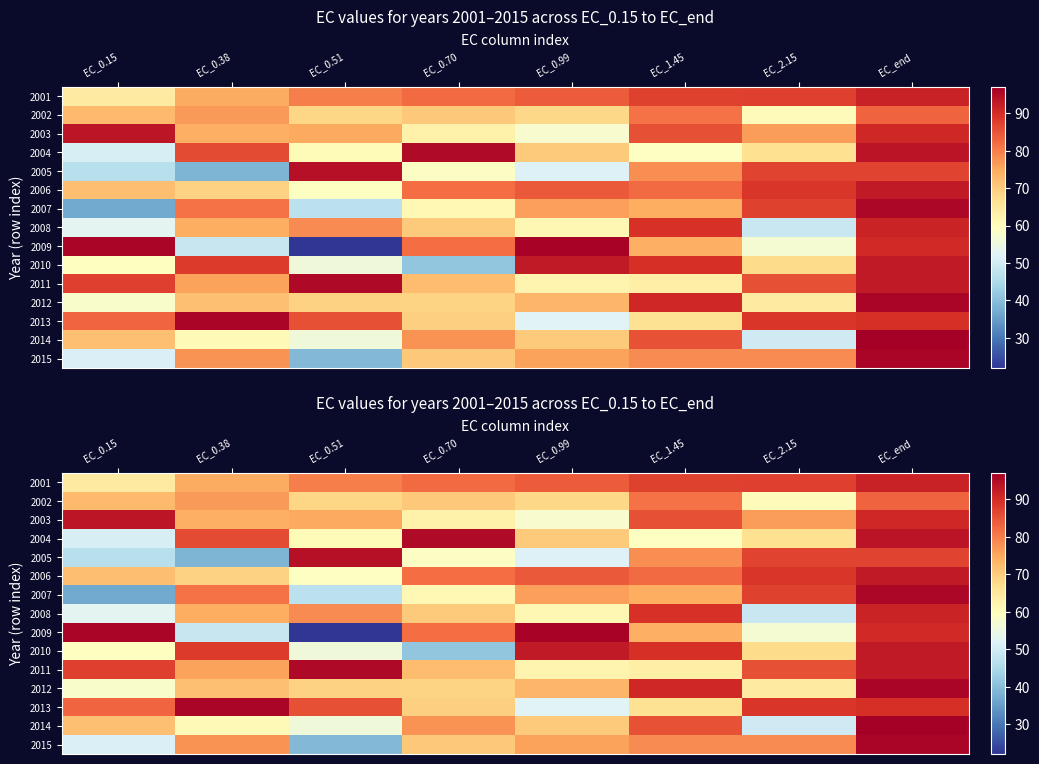

The 2003 series shows 59.8 at EC_1.45. True or false?

False